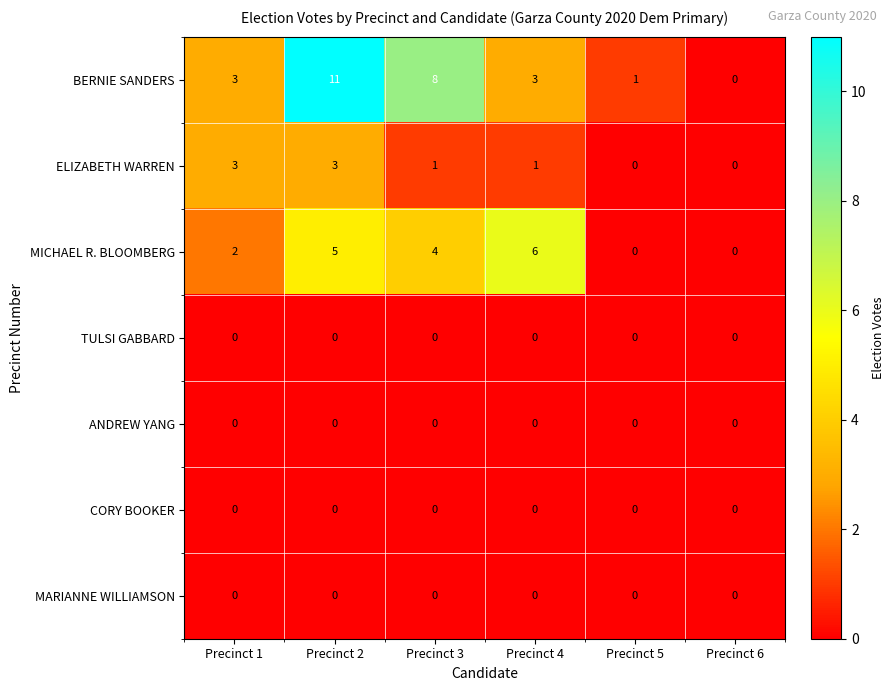

Is it true that ANDREW YANG equals 0 at Precinct 3?

True